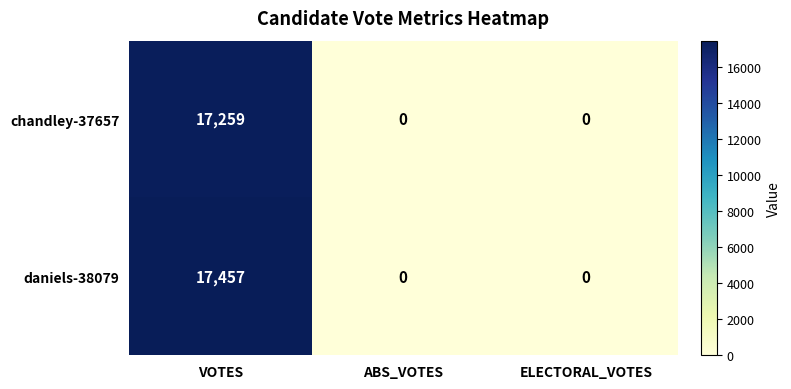

Which series has the largest total across all categories?

daniels-38079